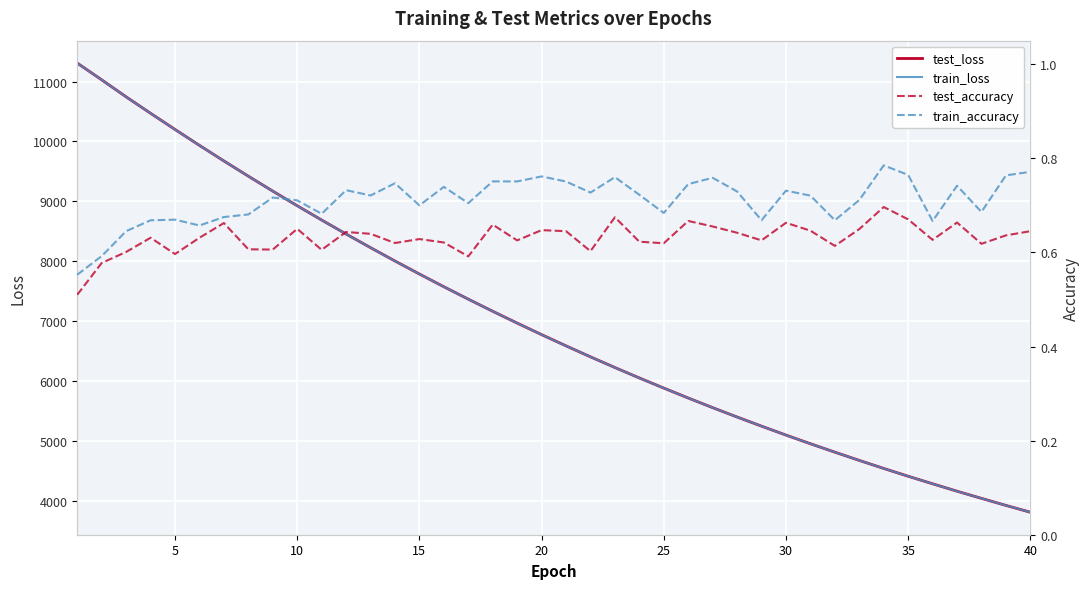

What is the minimum value for test_loss?

3806.3